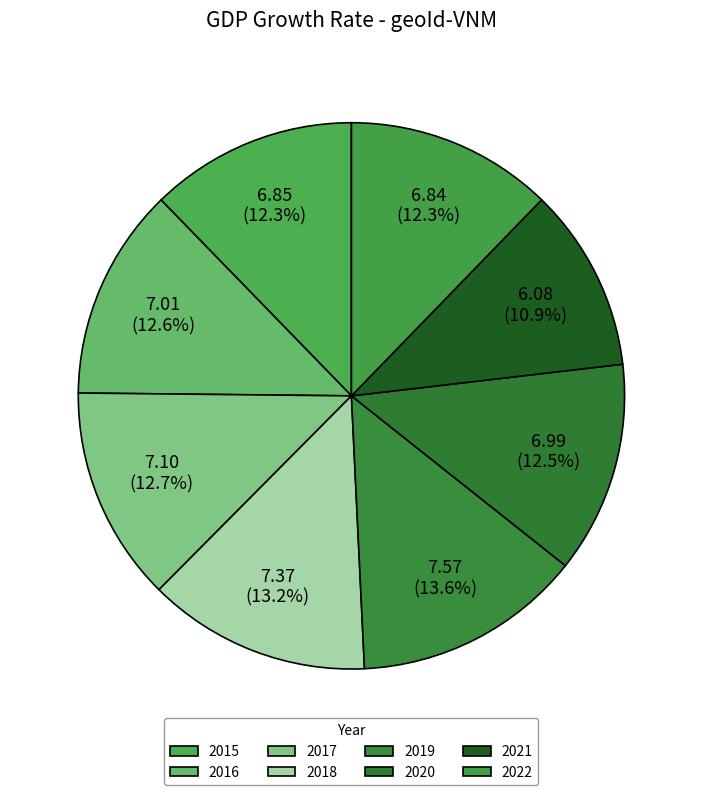

What is the change in value from 2015 to 2018?

+0.5